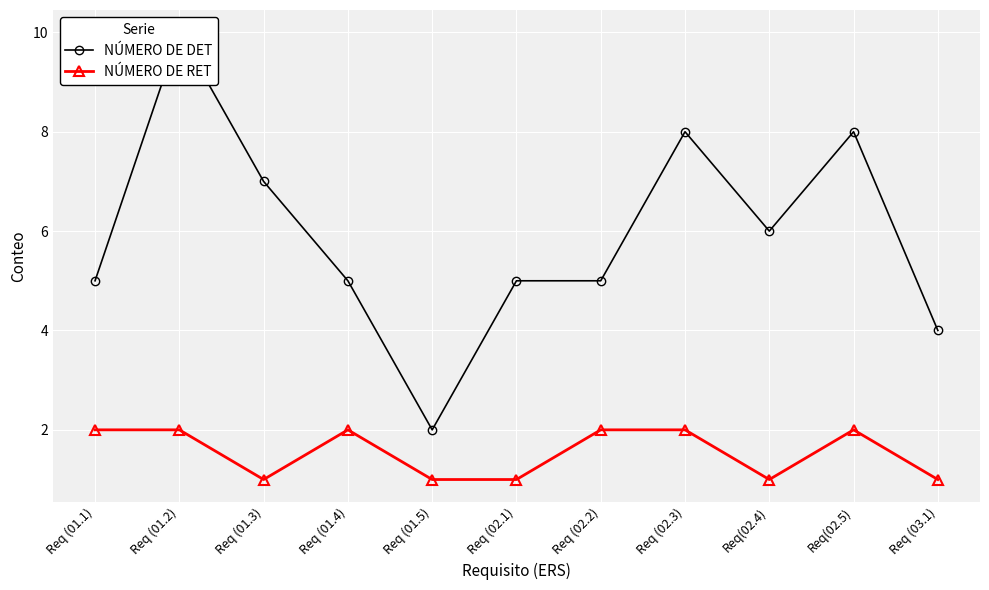

True or false: NÚMERO DE RET has a value of 2 at Req (01.2).

True